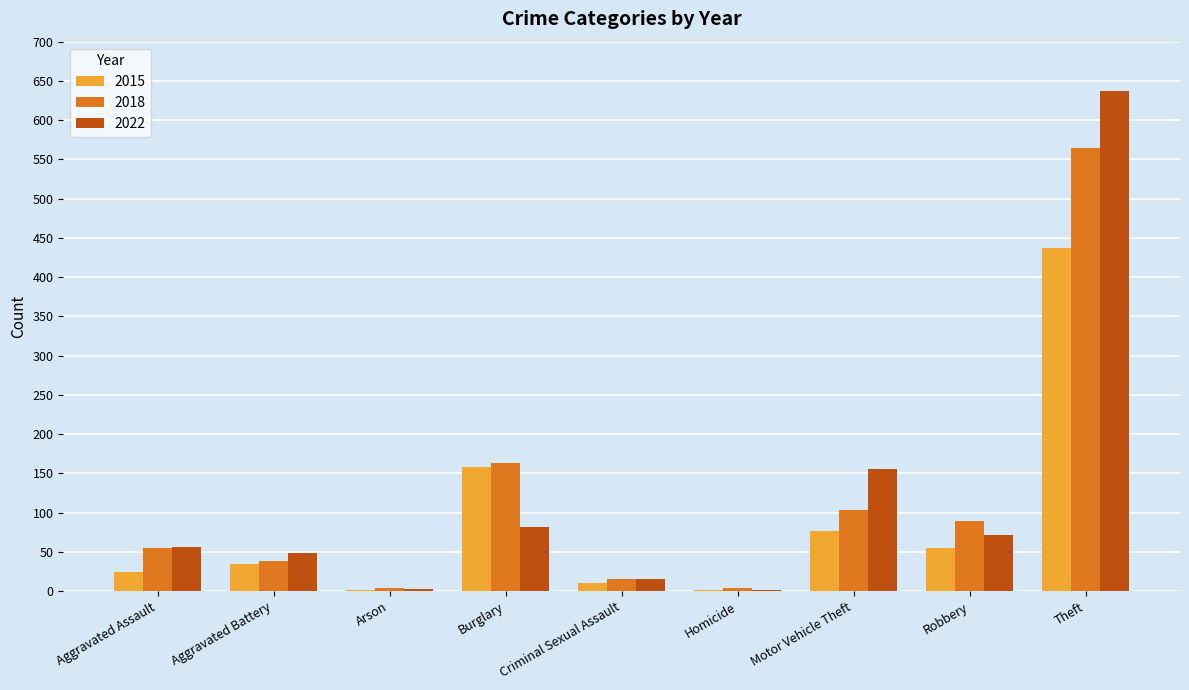

The value of 2018 at Burglary is 163. True or false?

True